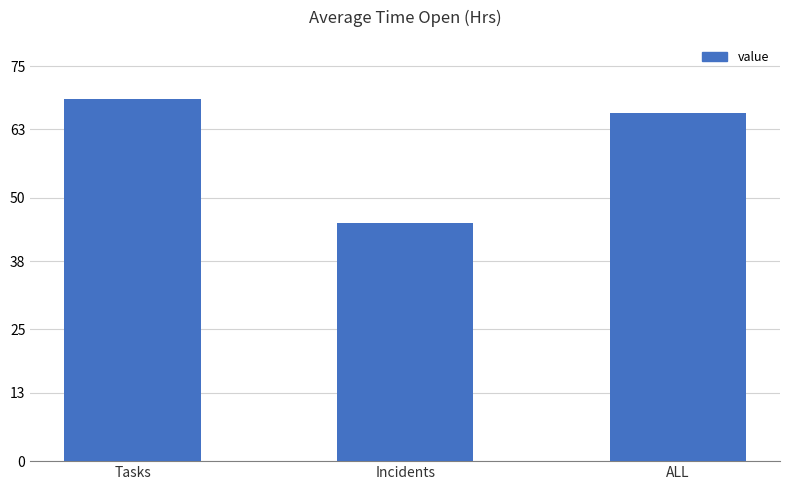

What is the ratio of the value at Incidents to the value at ALL?

0.7